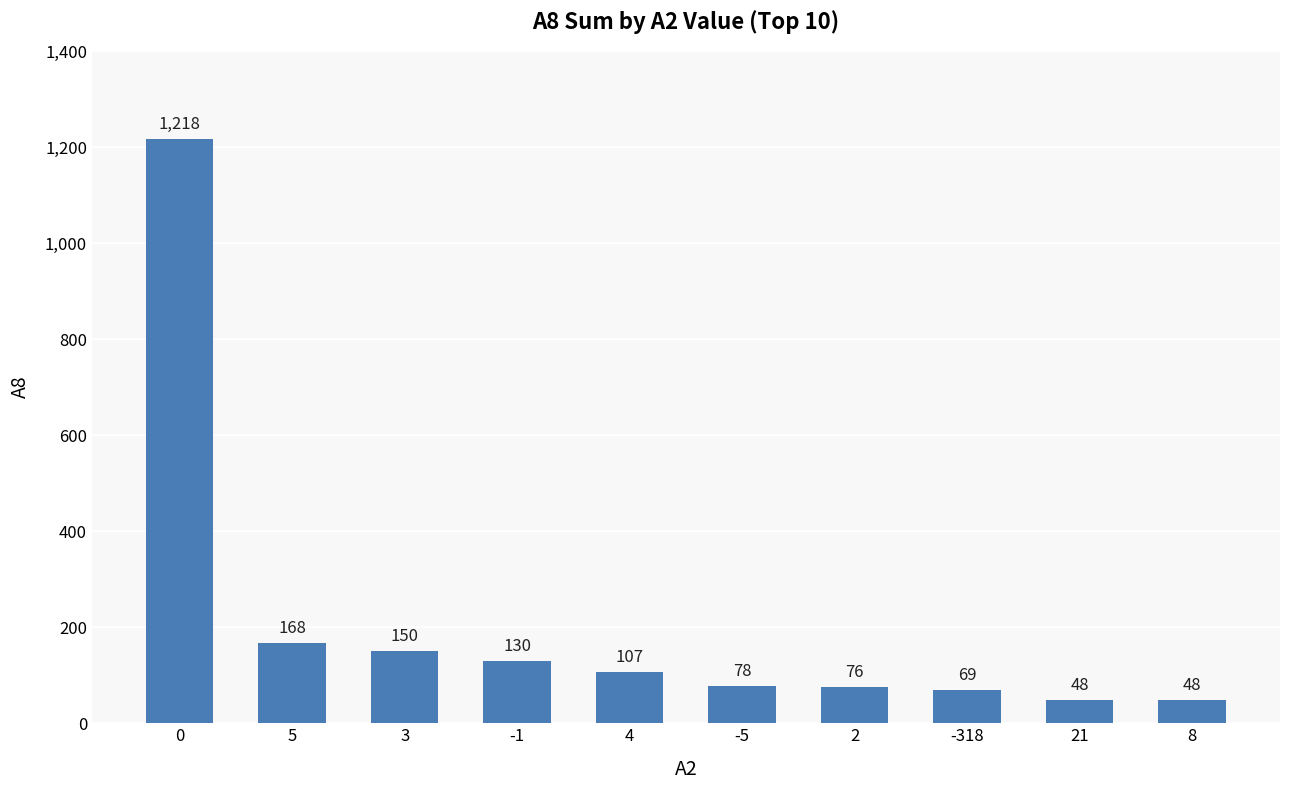

What is the smallest value displayed?

48